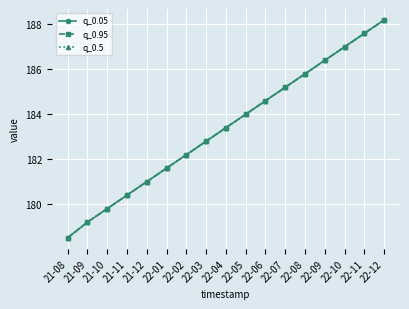

What is the maximum value shown in the chart?

188.2